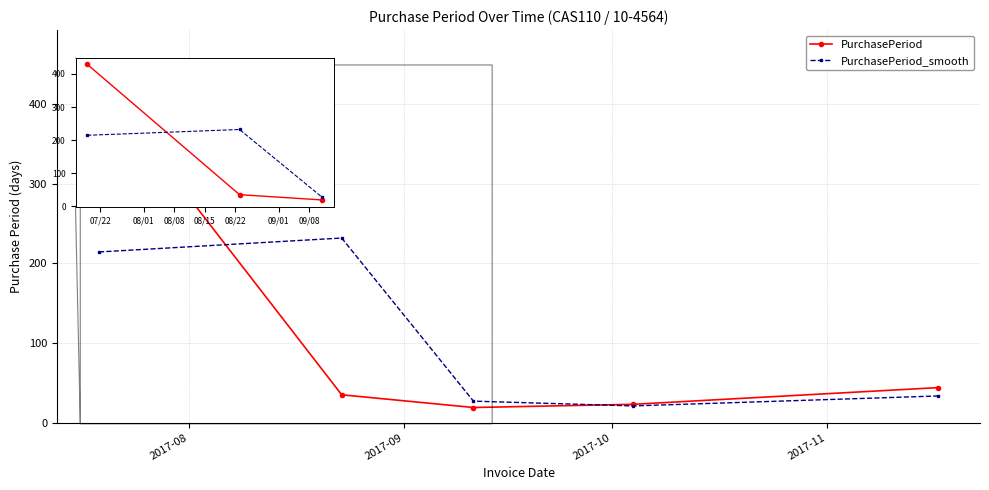

How many data points in PurchasePeriod_smooth are above 33?

3